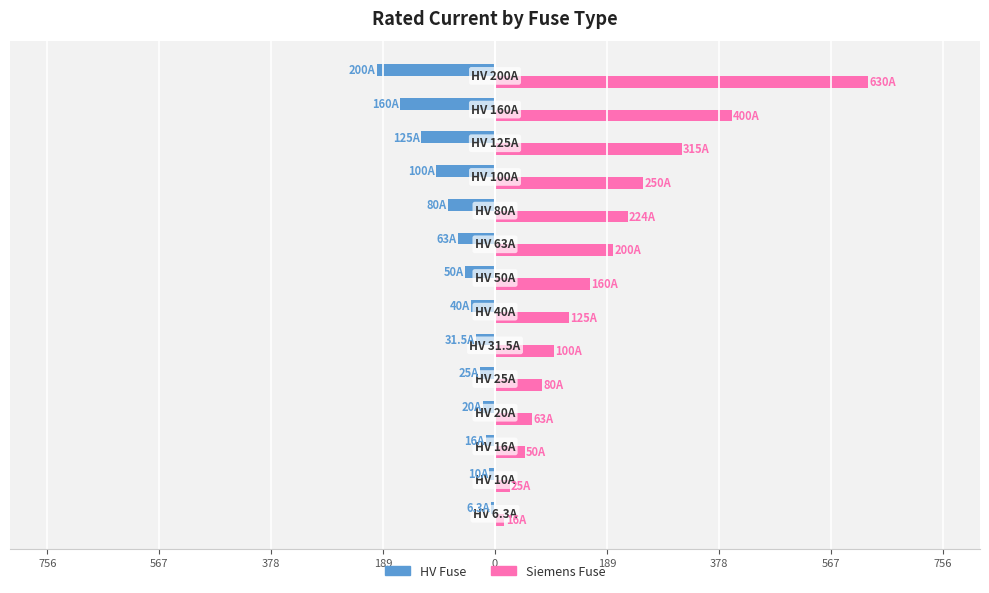

What is the highest value of the HV Fuse series?

-6.3